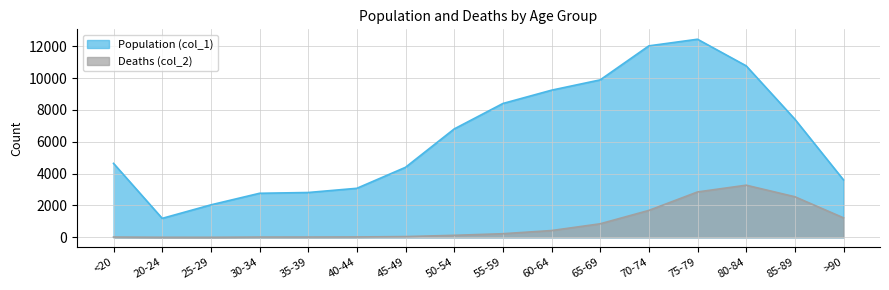

What are all the series names shown in the legend?

Population (col_1), Deaths (col_2)